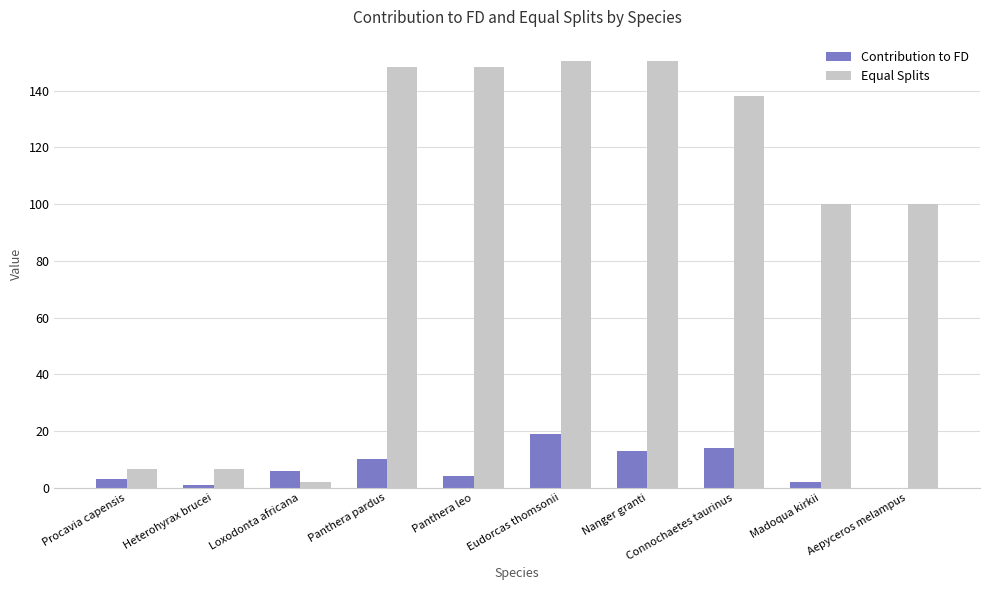

How many groups of bars are there?

10